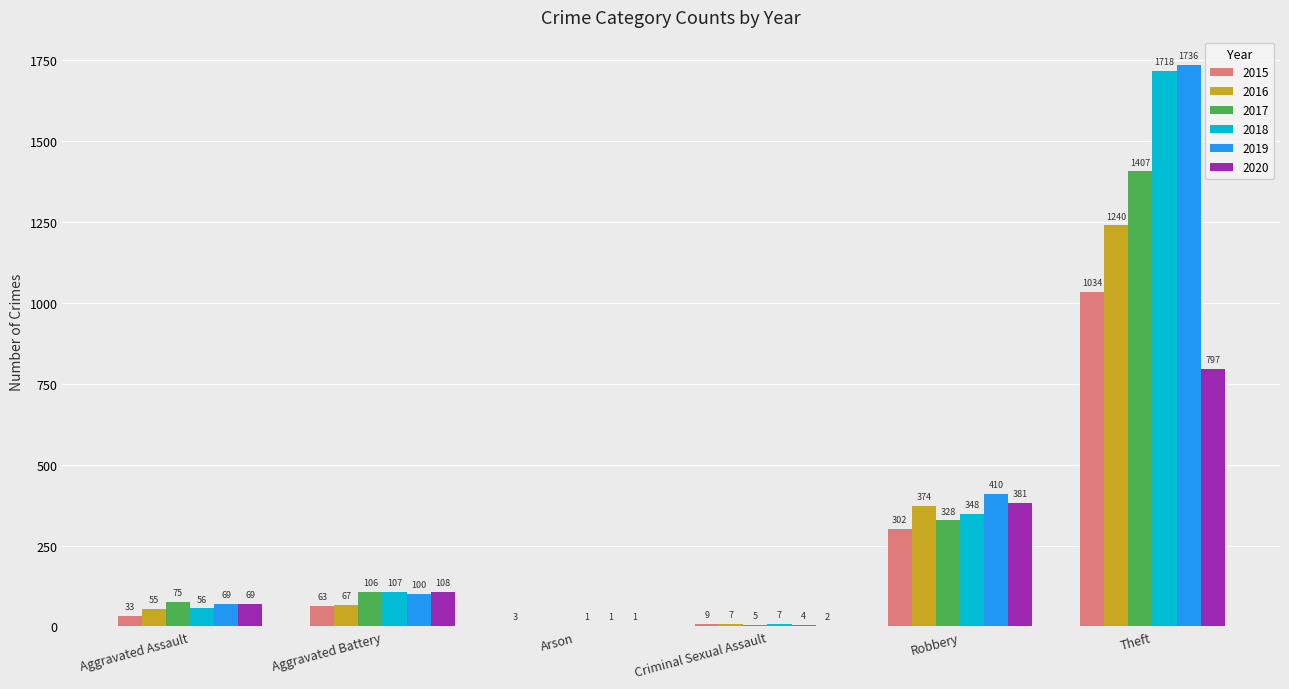

What is the sum of all 2017 values?

1921